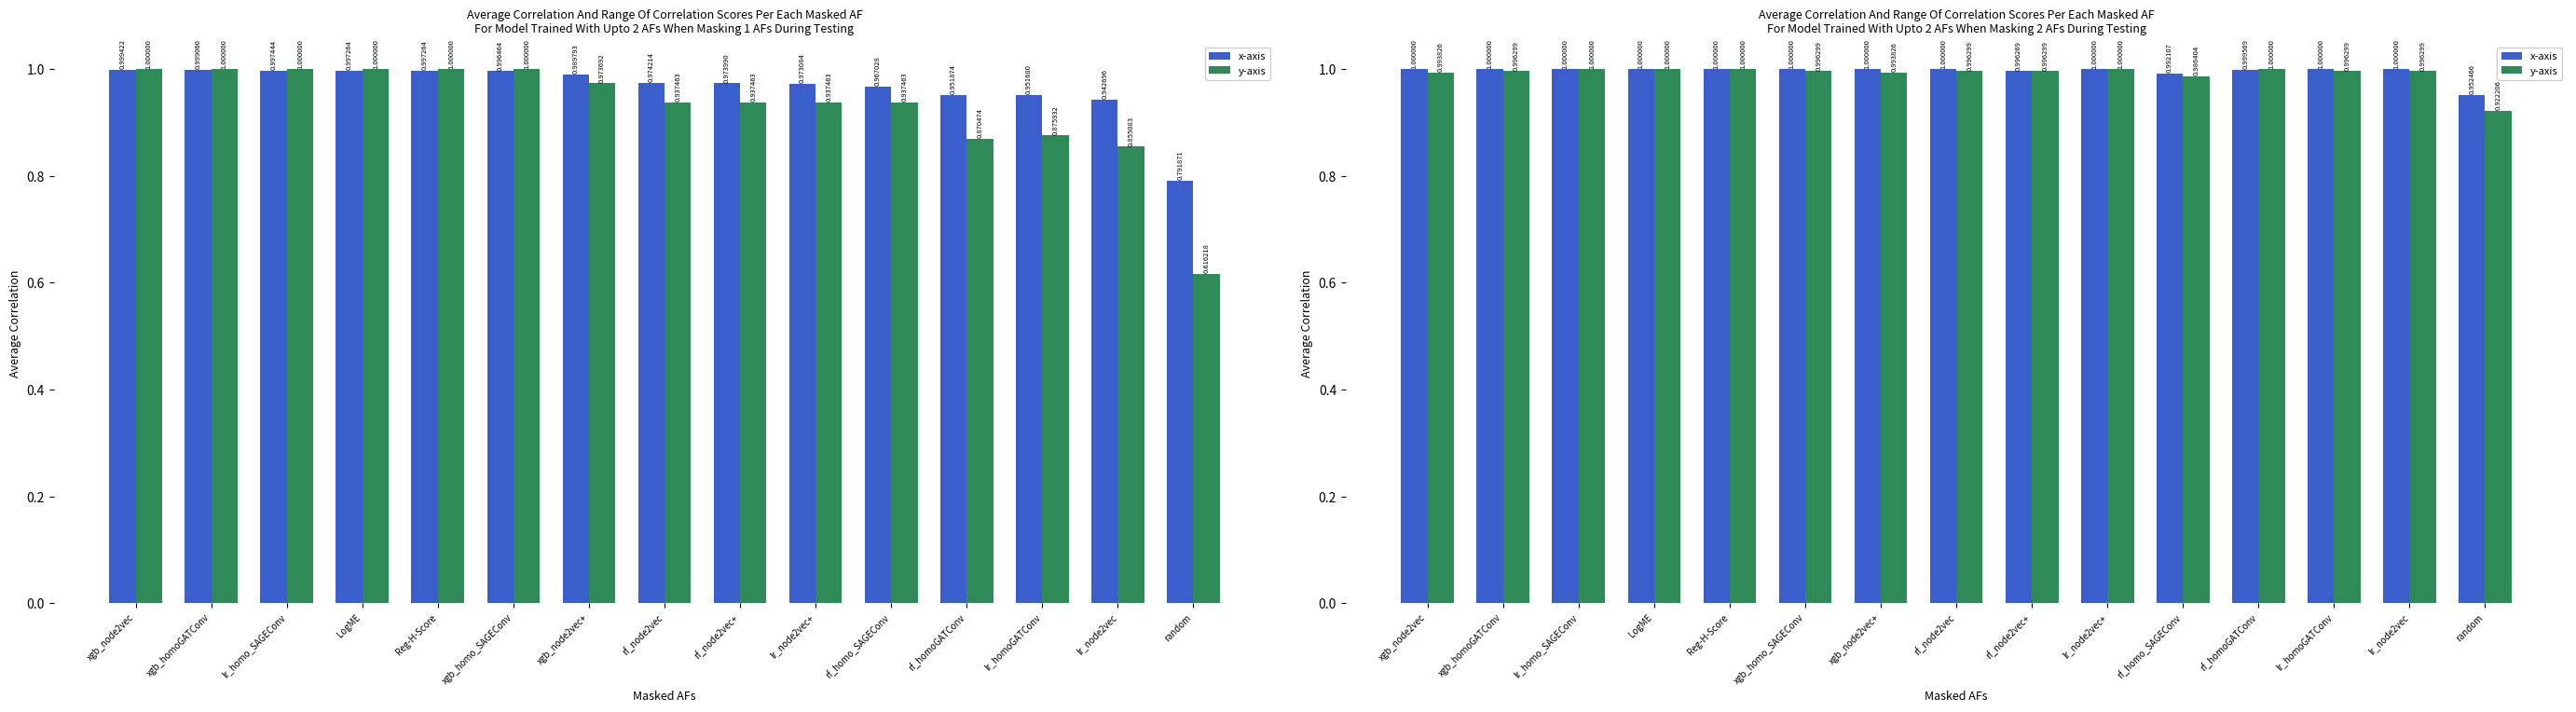

What is the label of the 13th bar from the right?

lr_homo_SAGEConv